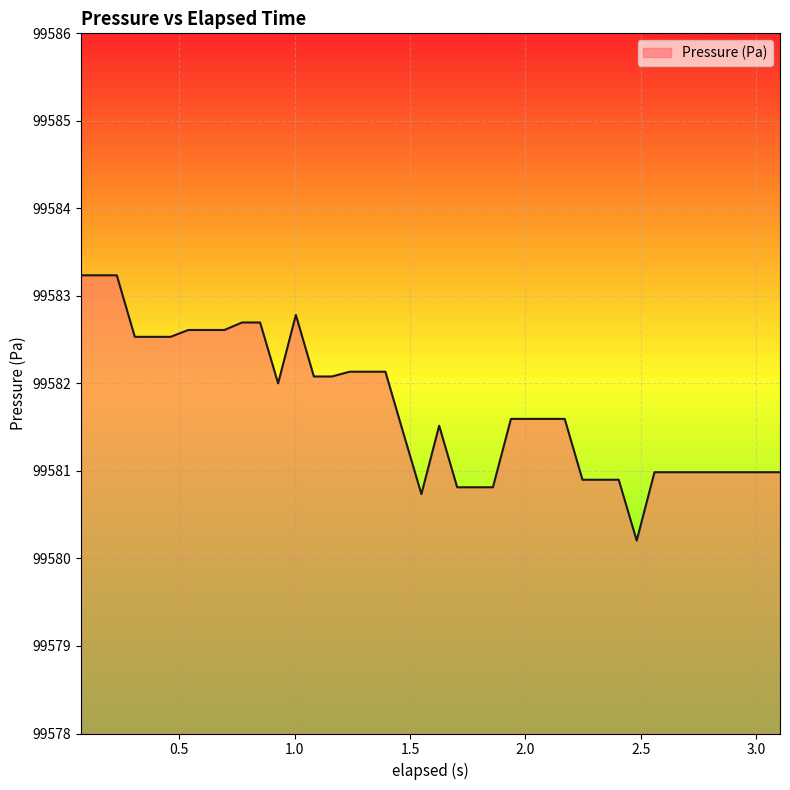

What is the greatest value displayed?

99583.2